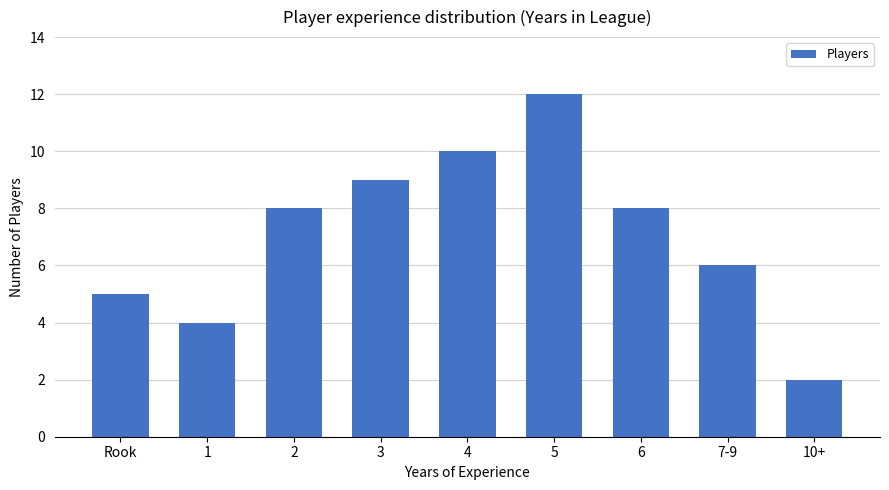

What is the label of the 7th bar from the right?

2